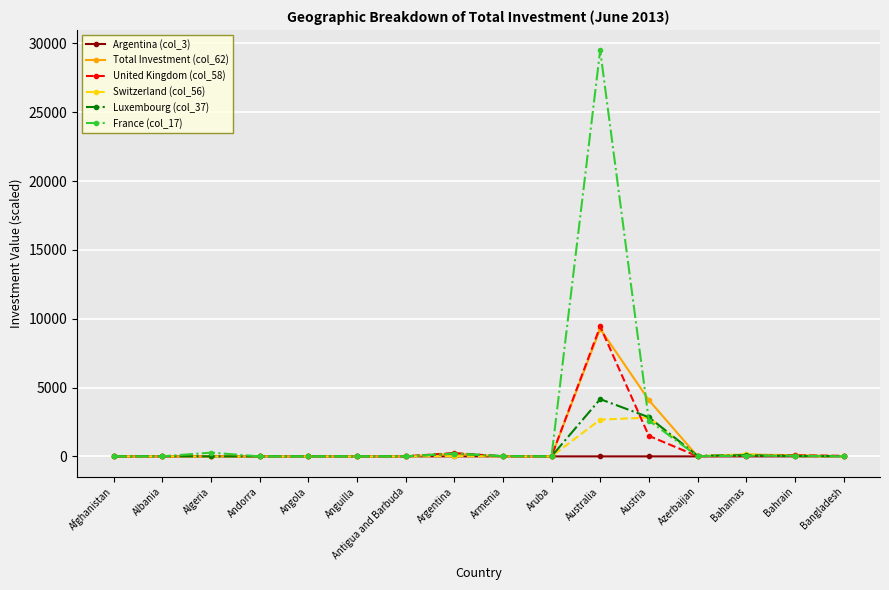

Which series has the widest spread of values?

France (col_17)